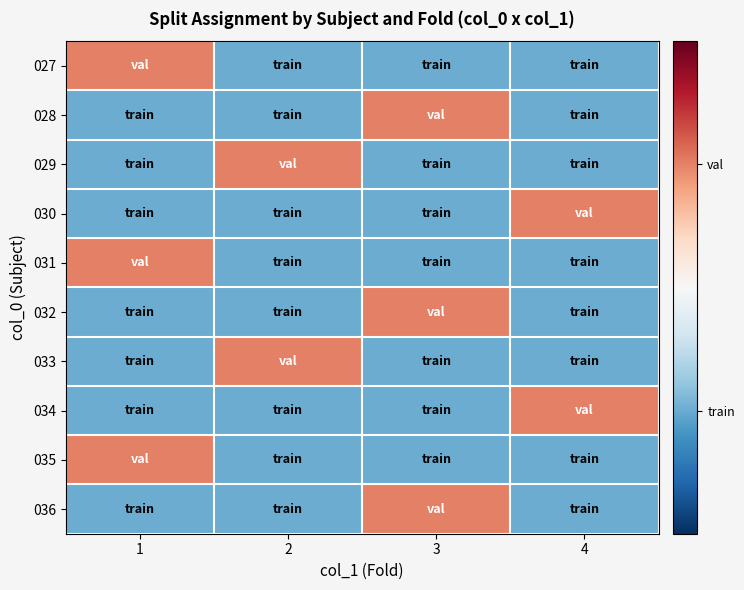

At 2, list the series in order from smallest to largest.

027, 028, 030, 031, 032, 034, 035, 036, 029, 033